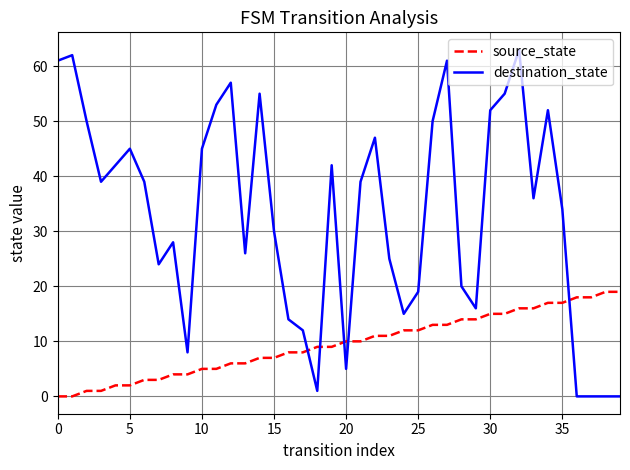

What is the maximum value shown in the chart?

63